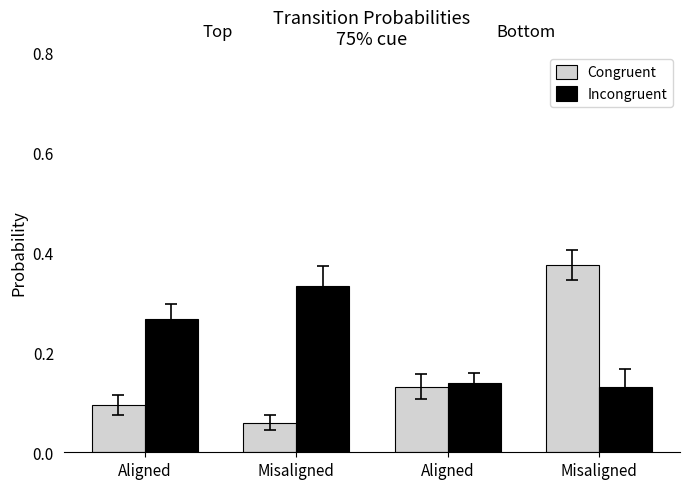

What is the difference between the Incongruent values at Aligned and Aligned?

0.1